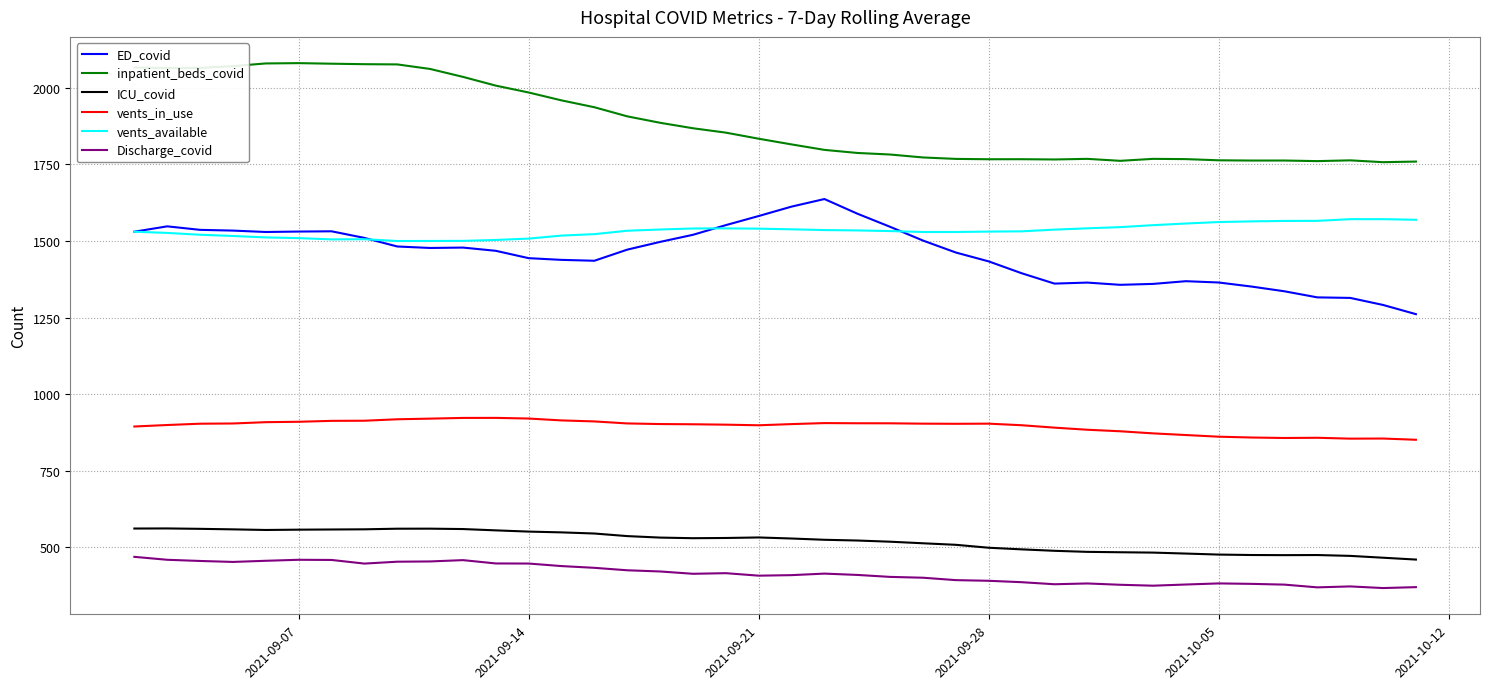

True or false: ED_covid and inpatient_beds_covid cross at least once.

False